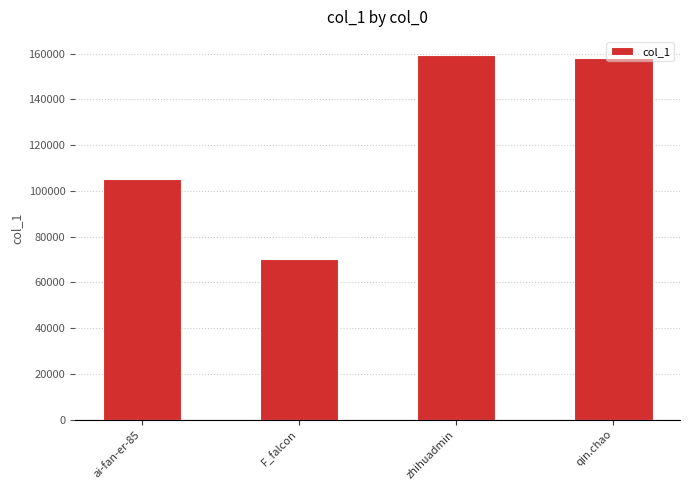

How many data points does each series have?

4